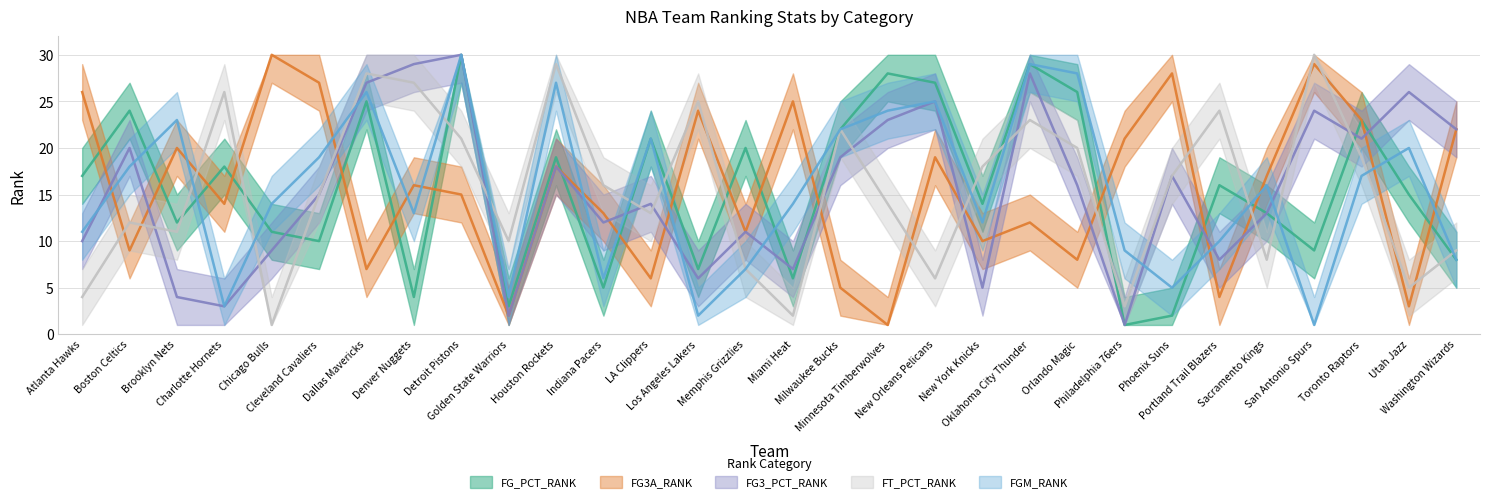

Which has a higher value, Houston Rockets or Detroit Pistons?

Detroit Pistons